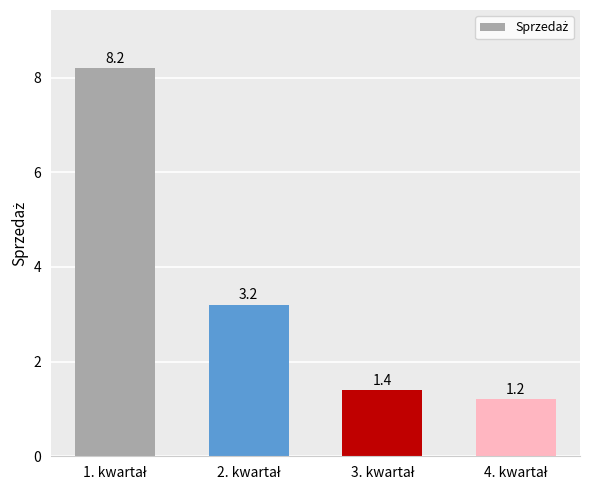

What is the difference between the second highest and second lowest values?

1.8